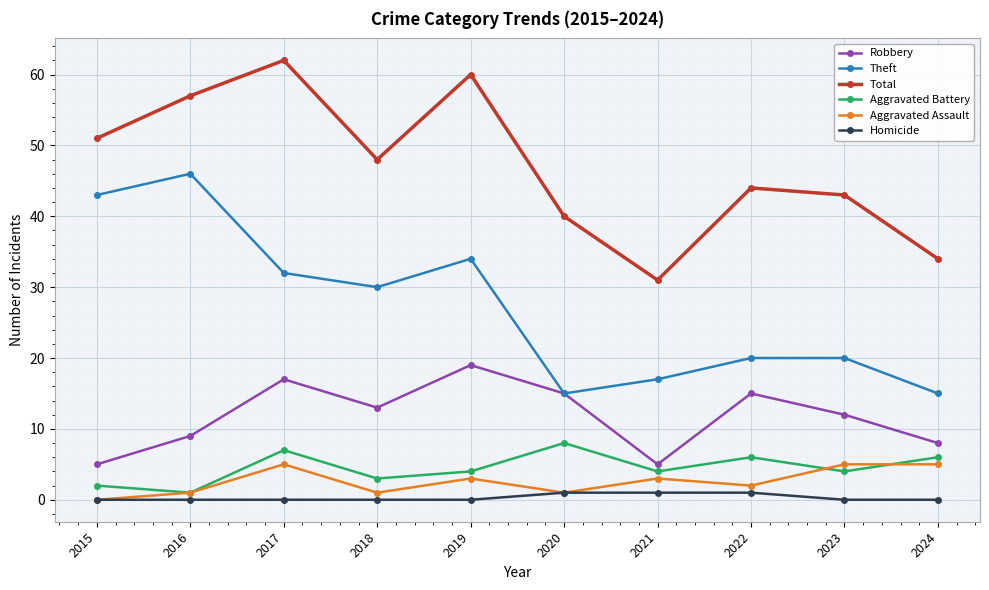

Where is the first local maximum for Total?

2017